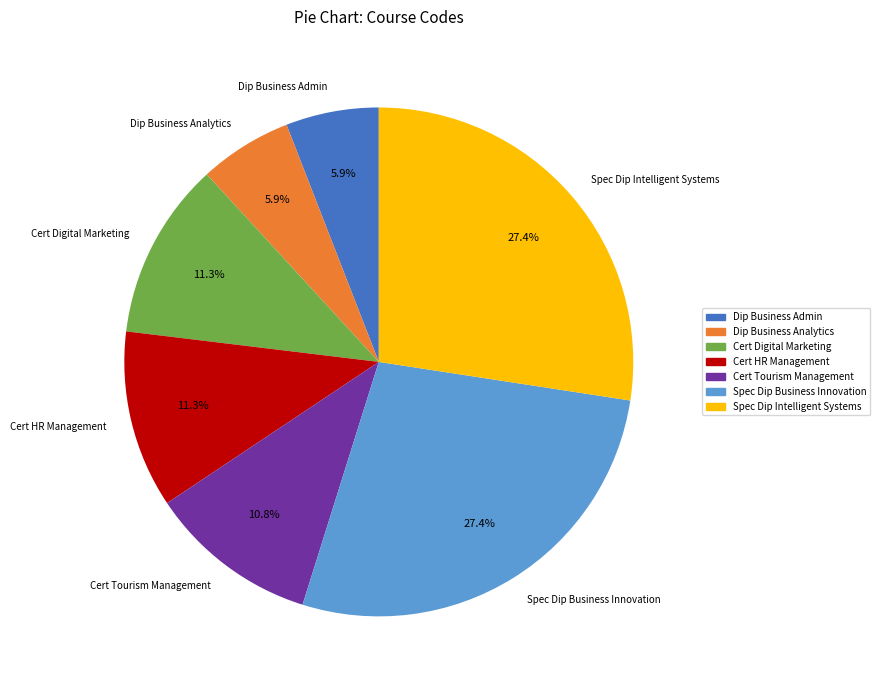

Does any single category account for the majority?

No